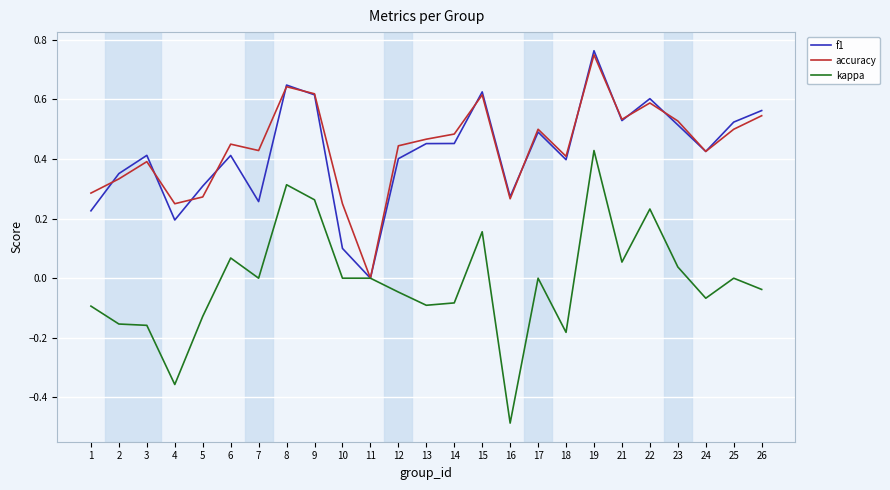

Is the value of kappa at 6 greater than the value of f1 at 18?

No